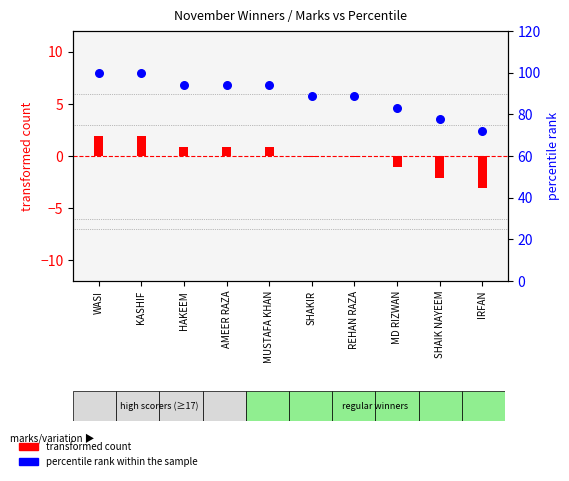

Is the value of percentile rank within the sample at MD RIZWAN greater than the value of transformed count at WASI?

Yes